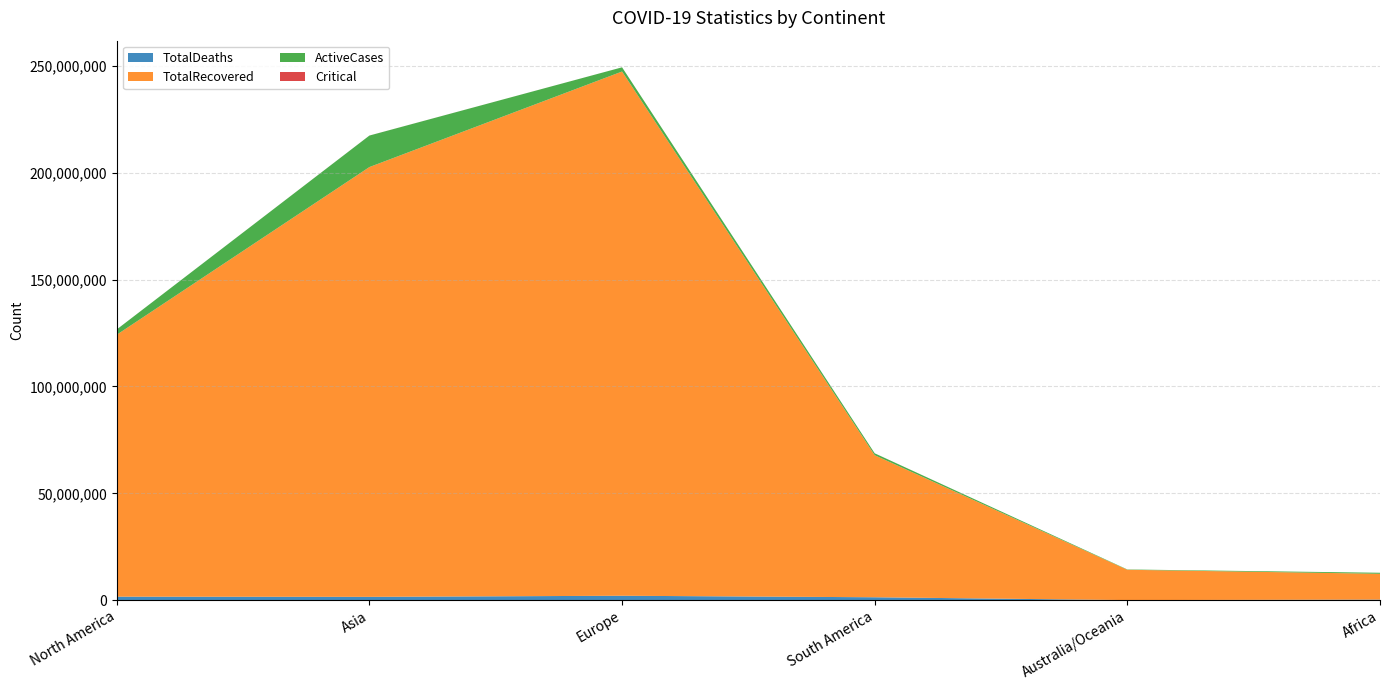

Reading left to right, transcribe all the data shown in this chart.

TotalDeaths: North America=1633266	Asia=1546531	Europe=2061022	South America=1355891	Australia/Oceania=28077	Africa=258765
TotalRecovered: North America=122586057	Asia=201143899	Europe=245341050	South America=66471722	Australia/Oceania=14188517	Africa=12085479
ActiveCases: North America=2480640	Asia=14740192	Europe=1961996	South America=884385	Australia/Oceania=148581	Africa=479278
Critical: North America=6212	Asia=15363	Europe=5792	South America=10123	Australia/Oceania=99	Africa=548